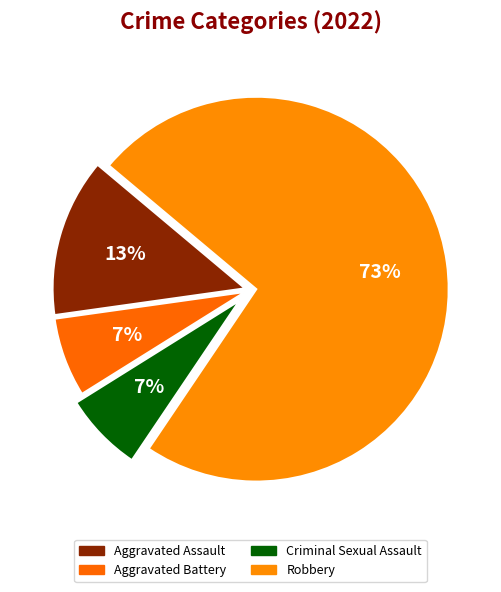

What is the largest slice in the pie chart?

Robbery